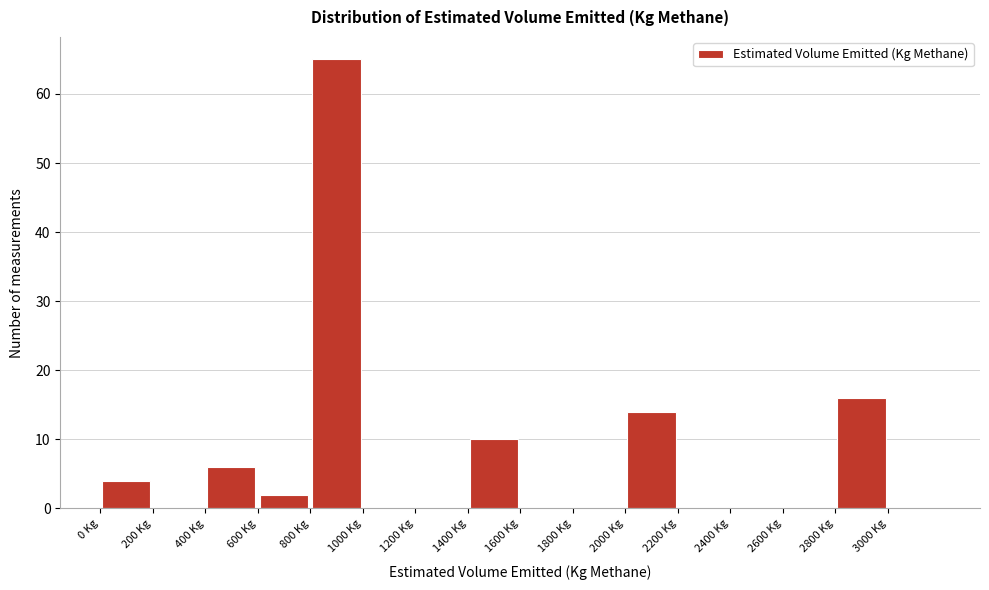

Reading left to right, list every bar in this chart as the range it spans on the x-axis followed by its height. The values are not printed on the chart, so give them approximately, as read against the axis.

0 to 200: 4
200 to 400: 0
400 to 600: 6
600 to 800: 2
800 to 1000: 65
1000 to 1200: 0
1200 to 1400: 0
1400 to 1600: 10
1600 to 1800: 0
1800 to 2000: 0
2000 to 2200: 14
2200 to 2400: 0
2400 to 2600: 0
2600 to 2800: 0
2800 to 3000: 16
3000 to 3200: 0